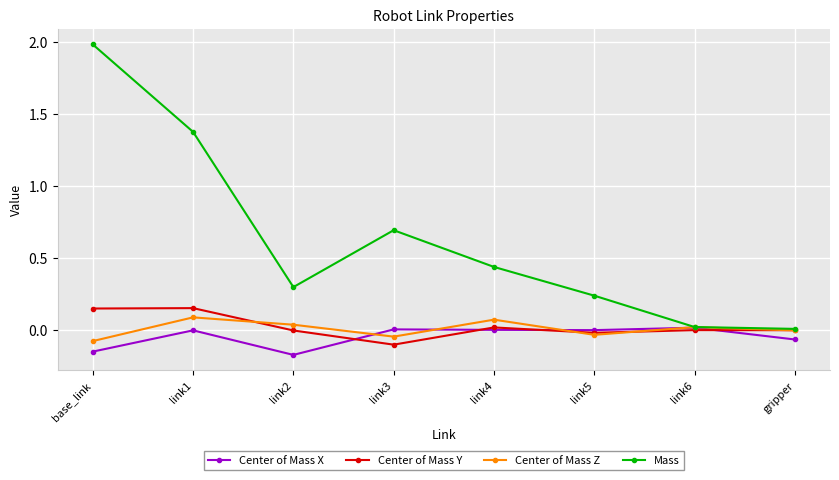

What is the difference between the maximum and minimum values in the Center of Mass Y series?

0.3